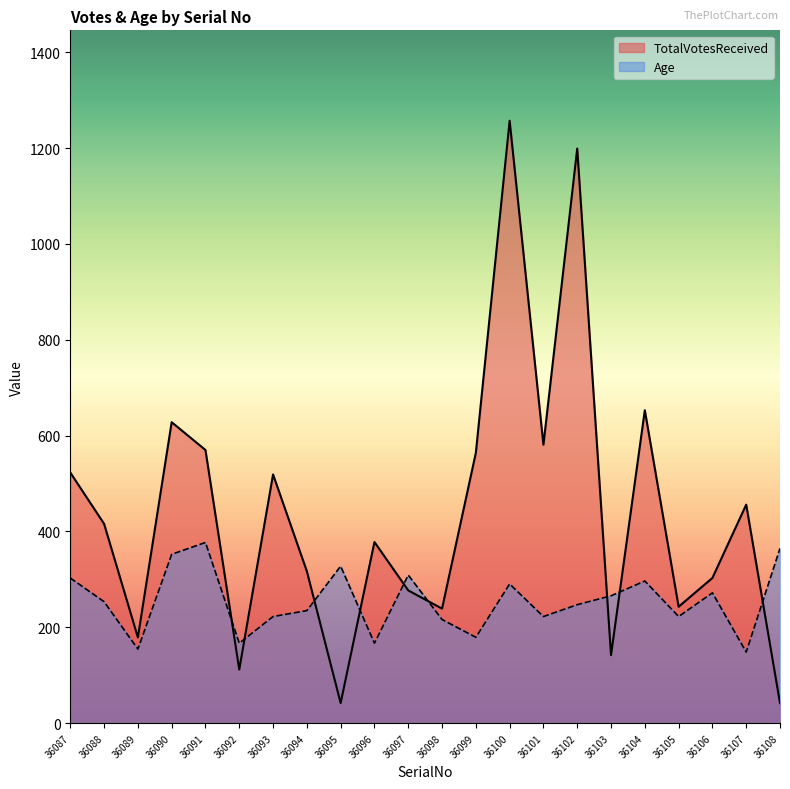

True or false: Age has a value of 162.7 at 36102.

False